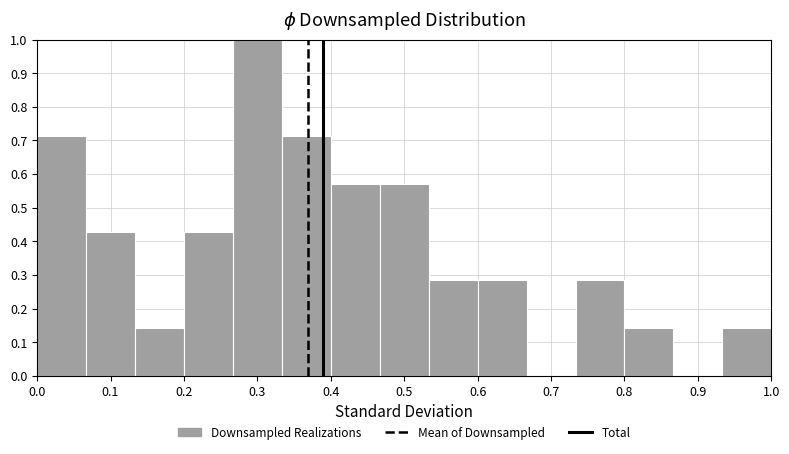

Reading left to right, list every bar in this chart as the range it spans on the x-axis followed by its height. Neither the bar edges nor the heights are printed on the chart, so give them approximately, as read against the axes.

0.00 to 0.07: 0.71
0.07 to 0.13: 0.43
0.13 to 0.20: 0.14
0.20 to 0.27: 0.43
0.27 to 0.33: 1.00
0.33 to 0.40: 0.71
0.40 to 0.47: 0.57
0.47 to 0.53: 0.57
0.53 to 0.60: 0.29
0.60 to 0.67: 0.29
0.67 to 0.73: 0
0.73 to 0.80: 0.29
0.80 to 0.87: 0.14
0.87 to 0.93: 0
0.93 to 1.00: 0.14